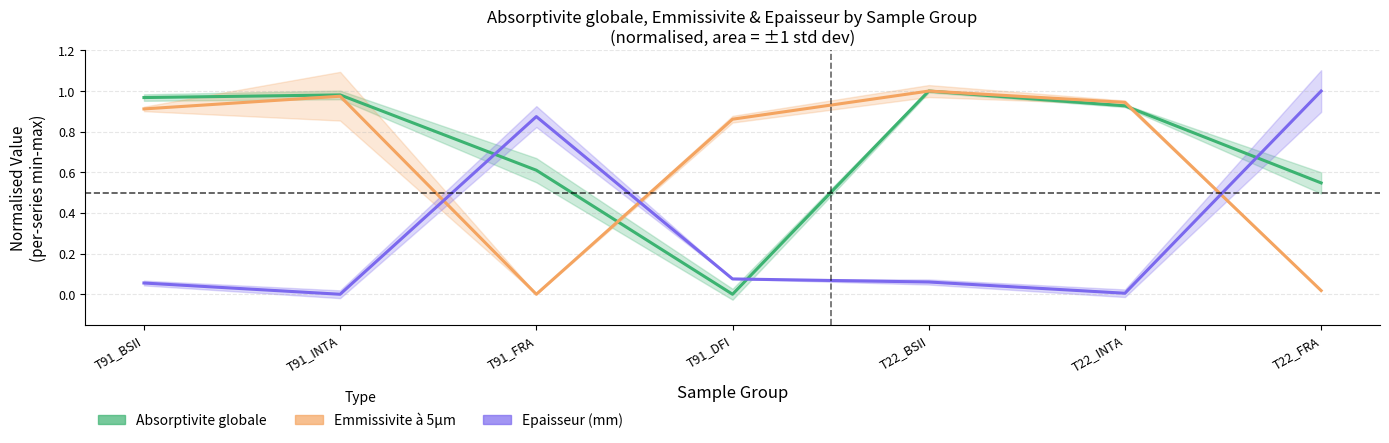

Which category has the highest value in the Absorptivite globale series?

T22_BSII